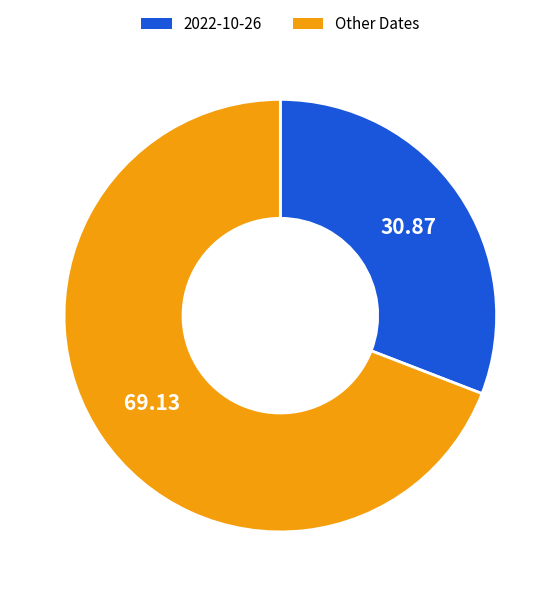

Is there a majority slice in this chart?

Yes